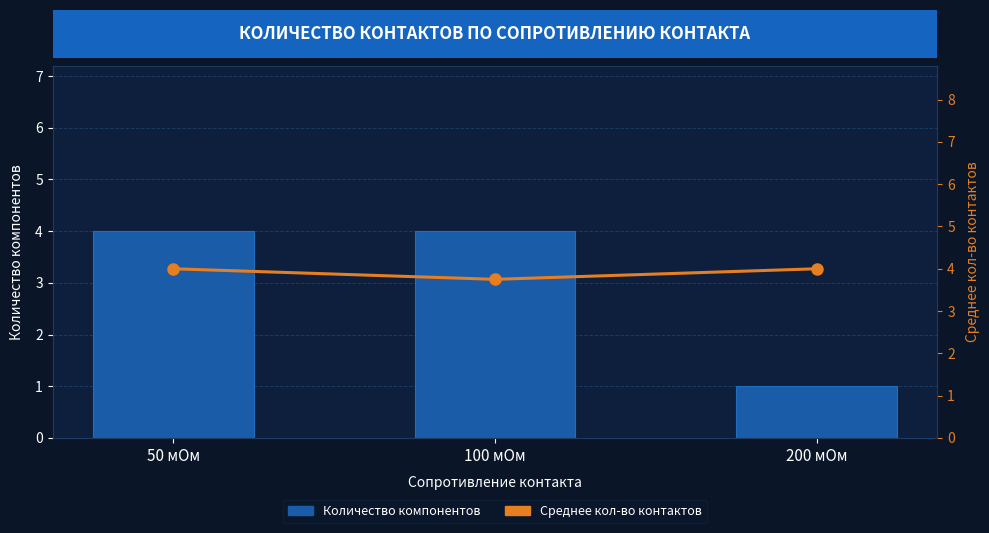

At which category is the sum across all series the highest?

50 мОм